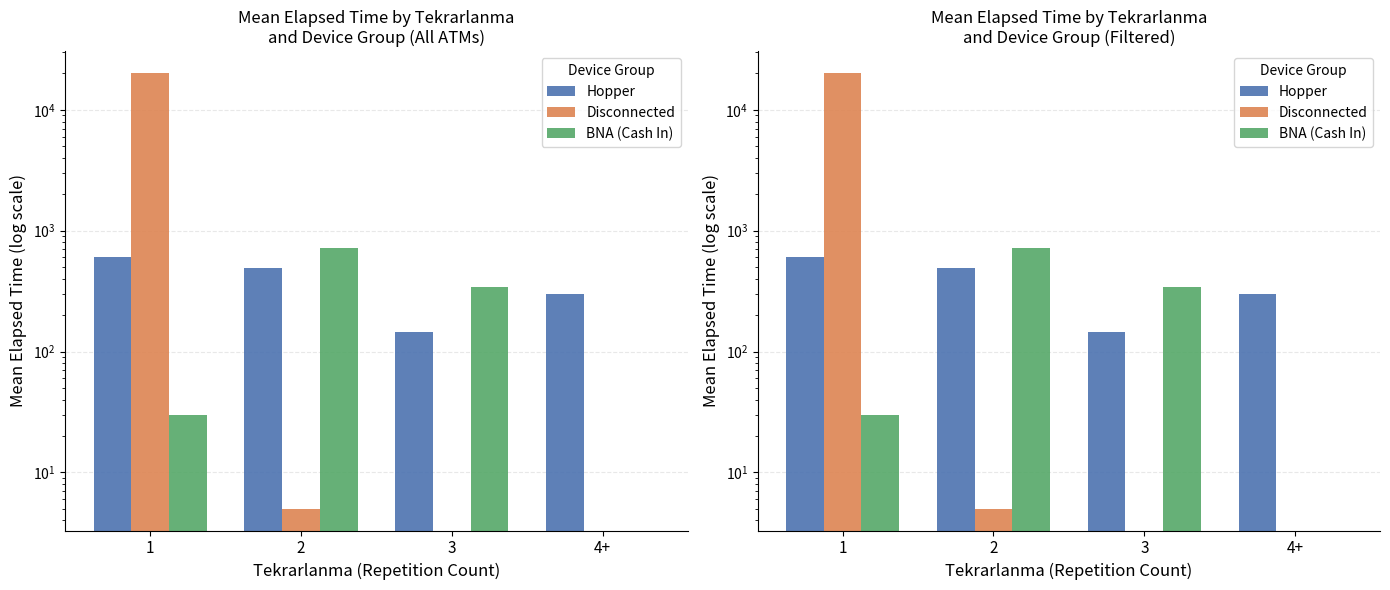

Reading left to right, extract all data points from this chart.

Hopper: 605.0	492.0	145.0	300.0
Disconnected: 20178.8	5.0	0.0	0.0
BNA (Cash In): 30.0	712.5	345.0	0.0